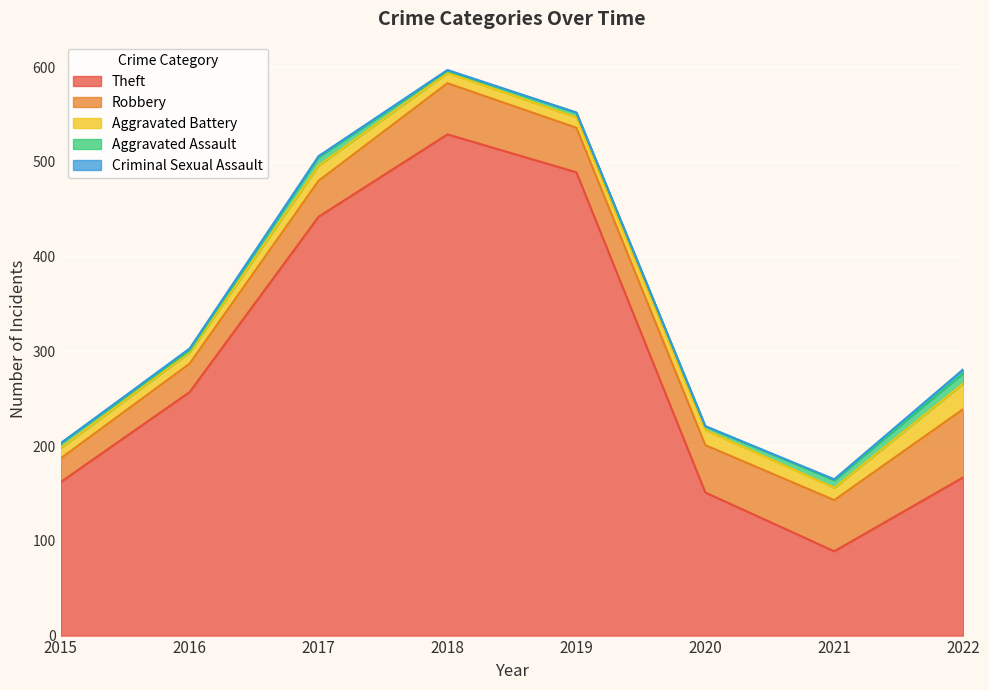

Reading left to right, list all the values displayed in this chart.

Theft: 162	257	442	529	489	151	89	167
Robbery: 25	30	38	54	47	50	54	72
Aggravated Battery: 11	12	16	11	11	16	13	27
Aggravated Assault: 5	2	9	2	5	4	8	11
Criminal Sexual Assault: 0	2	1	1	0	0	1	4